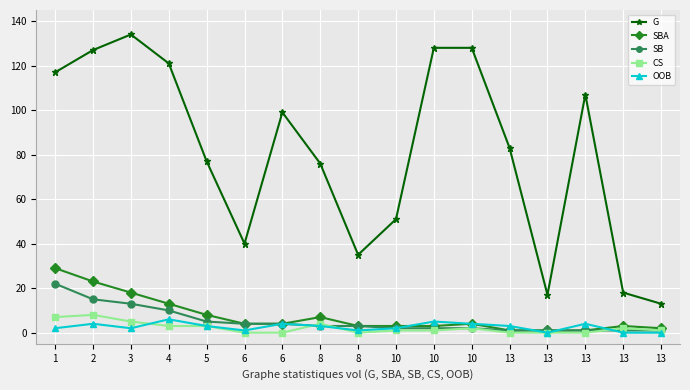

Is this an area chart (filled region under the line)?

No